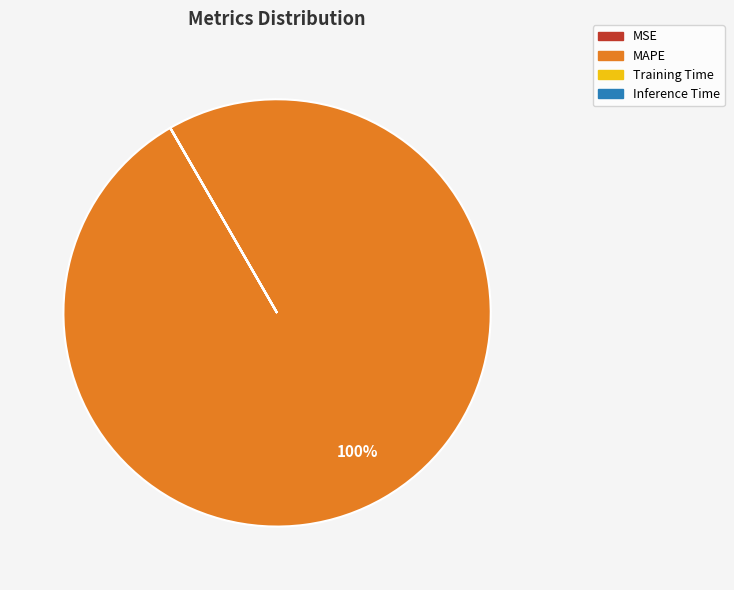

What is the largest slice in the pie chart?

MAPE